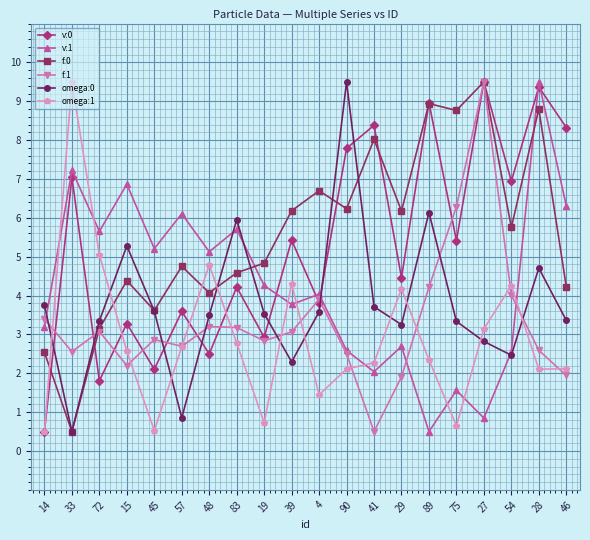

What is the difference between the highest and lowest values at 54?

4.5